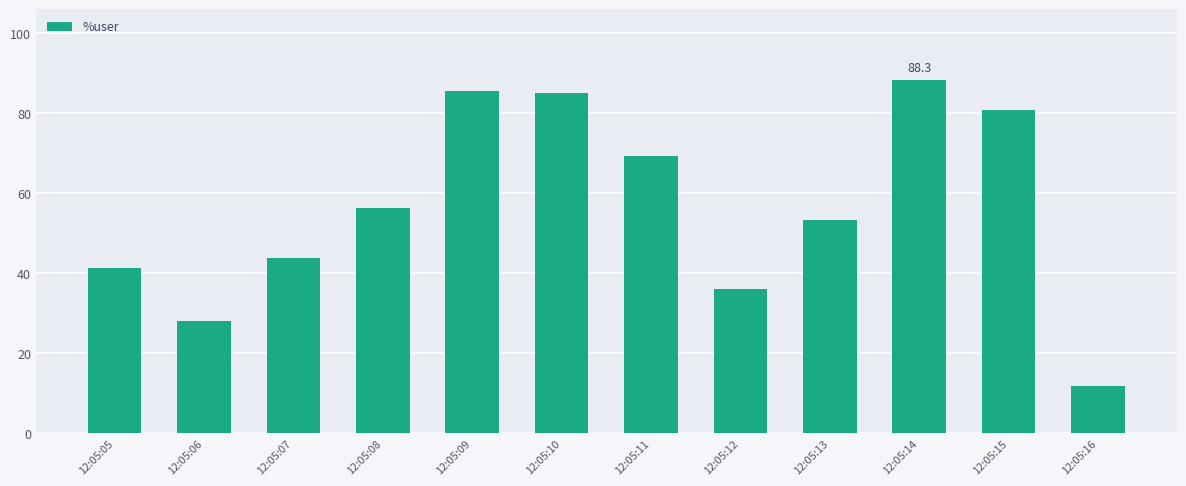

Does the chart contain any negative values?

No